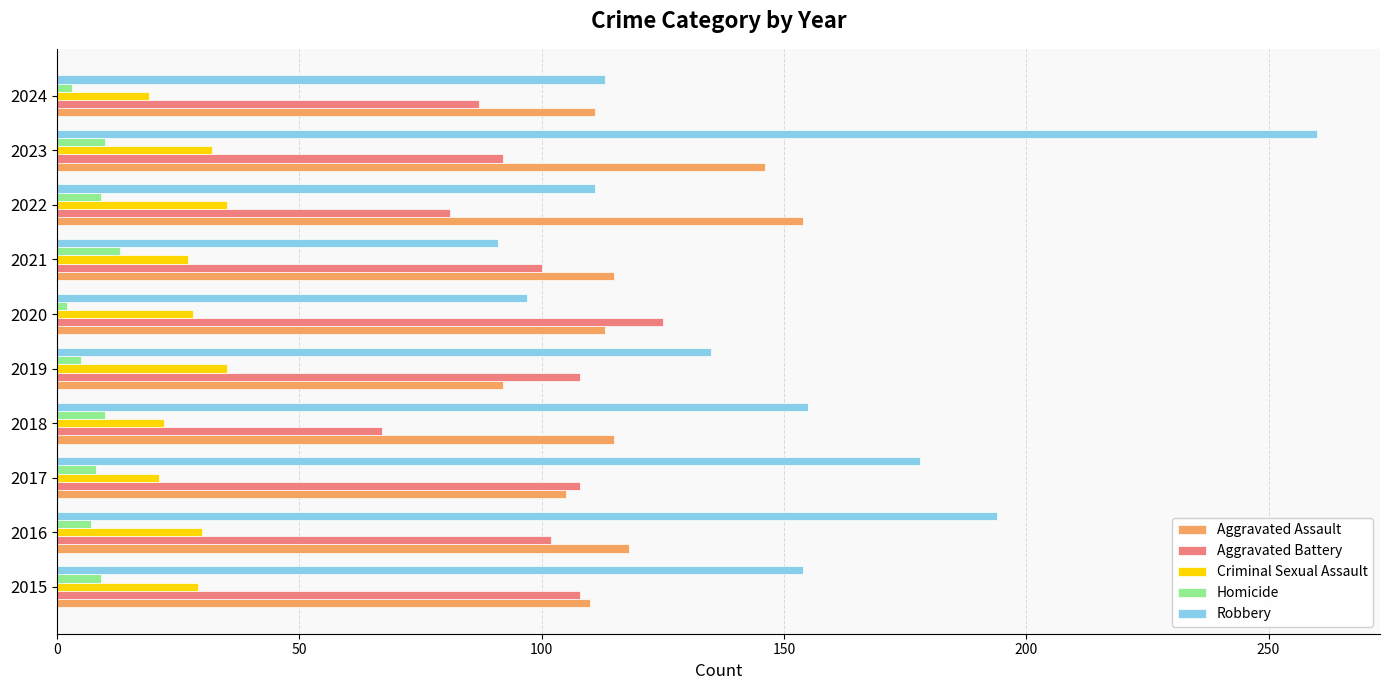

What is the highest value of the Aggravated Assault series?

154